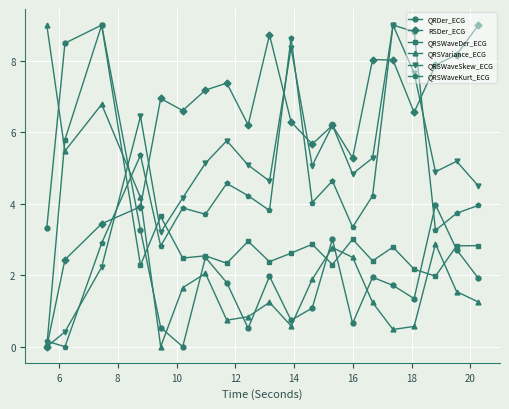

How many positive values does the RSDer_ECG series have?

19